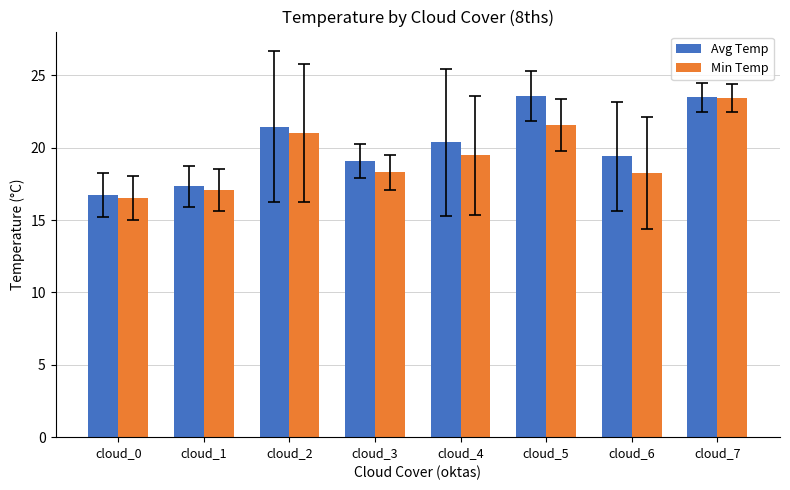

At which category is the sum across all series the highest?

cloud_7